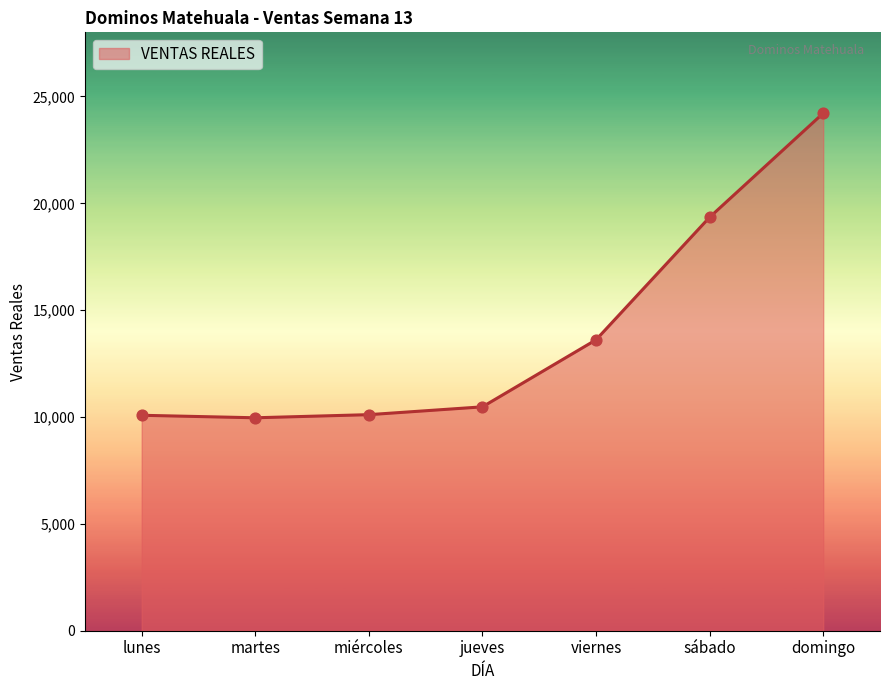

Approximately how many times larger is the value at jueves compared to miércoles?

1.0